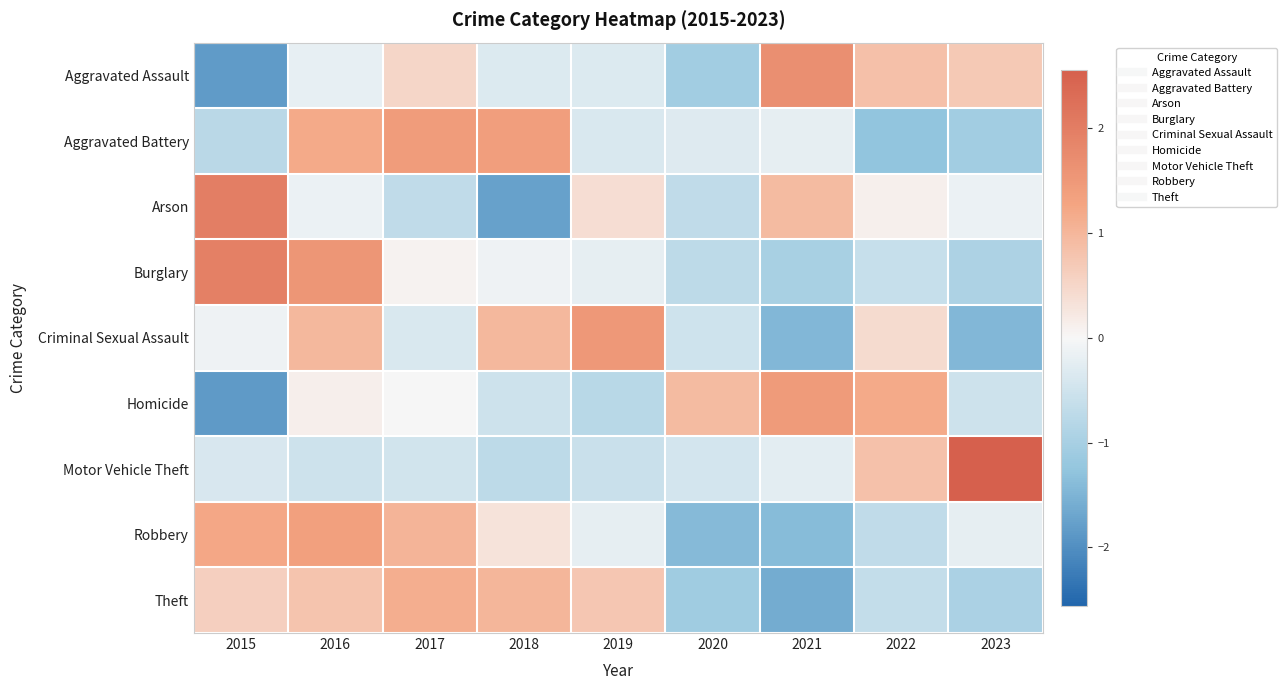

Which category has the lowest value across all series?

2015